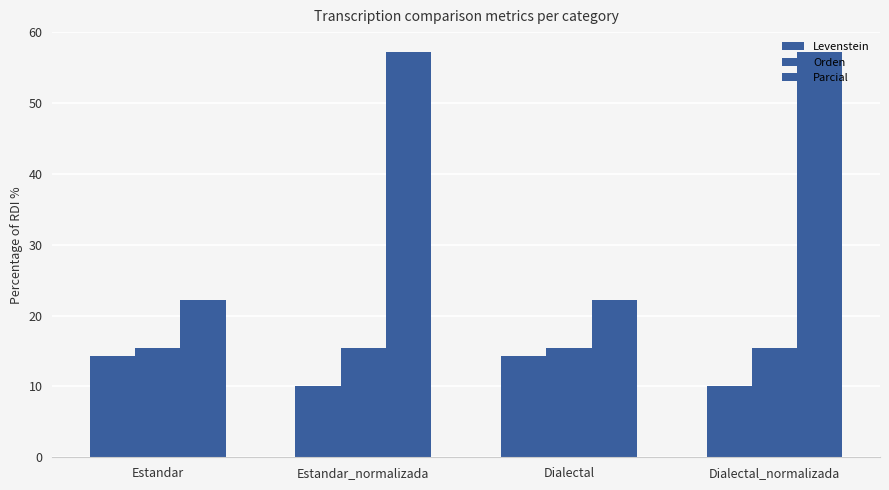

What is the smallest value displayed?

10.0